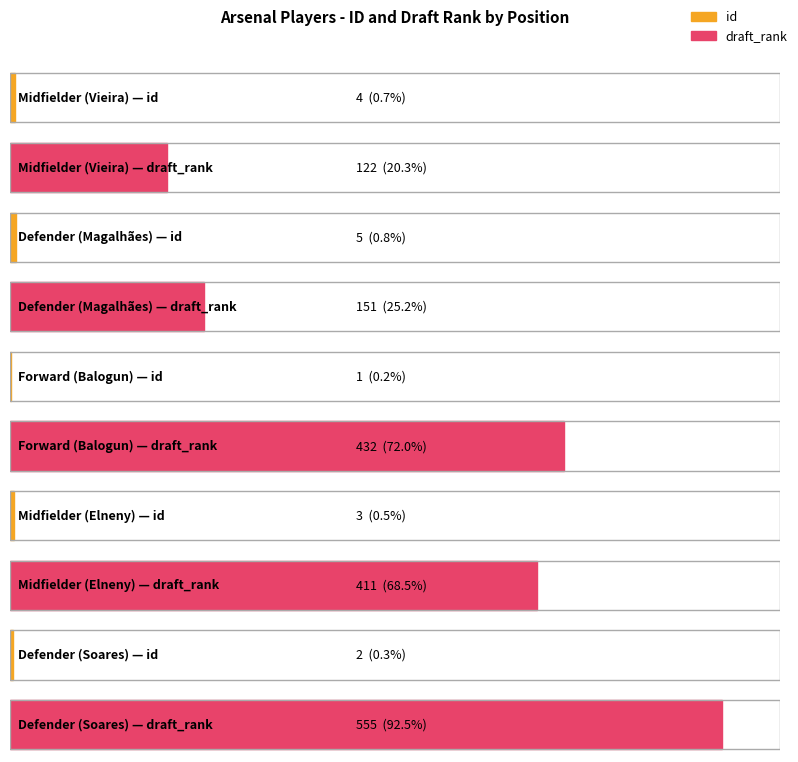

The id series shows 2 at Defender. True or false?

True